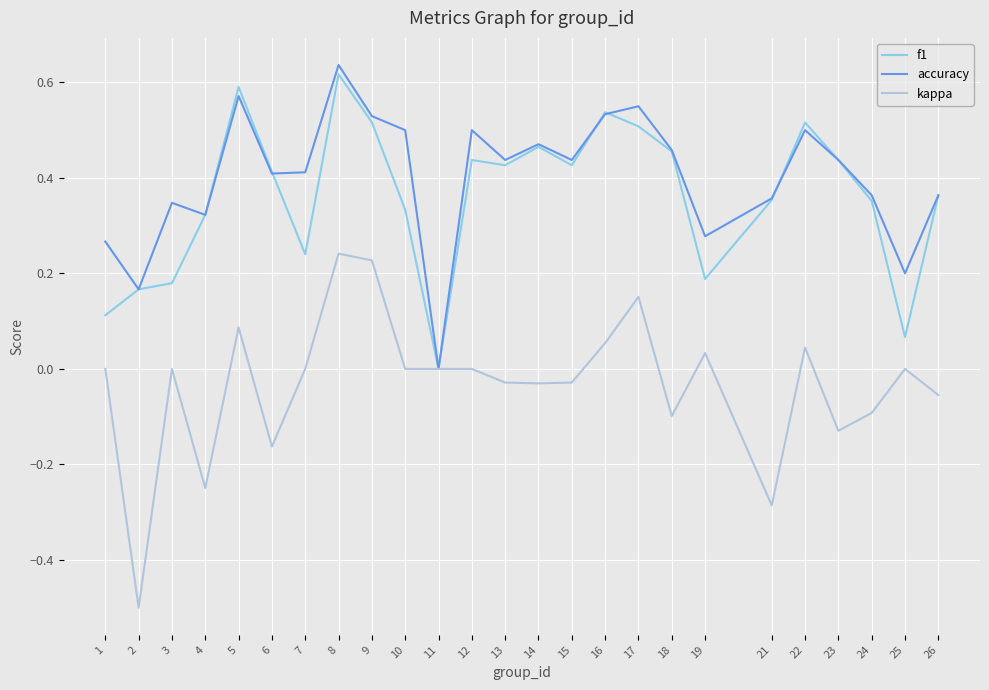

Does the chart have visible grid lines?

Yes